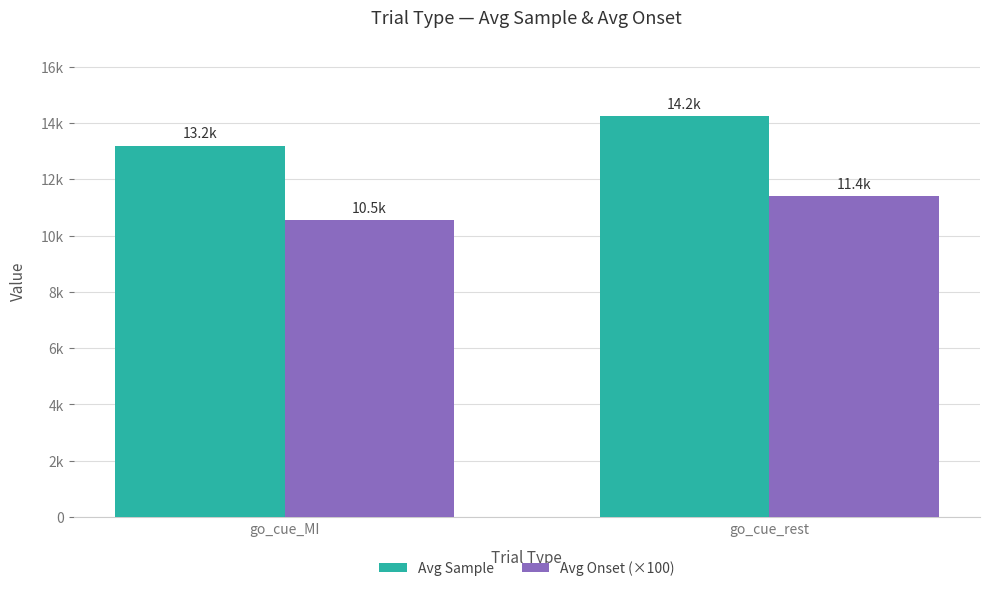

Is it true that Avg Onset (×100) equals 15249.6 at go_cue_MI?

False